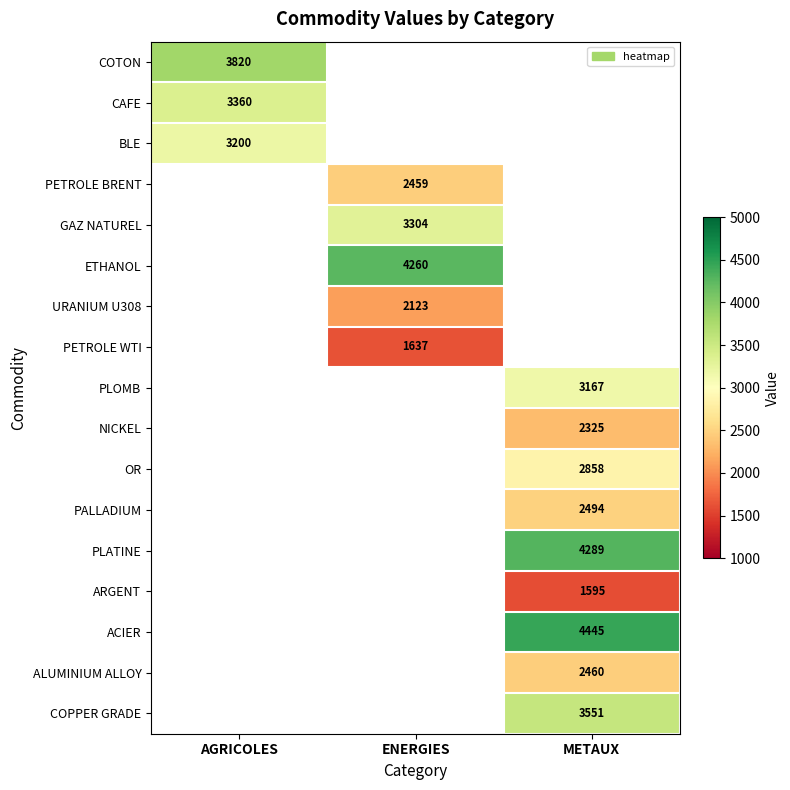

Count the number of data series in this chart.

17